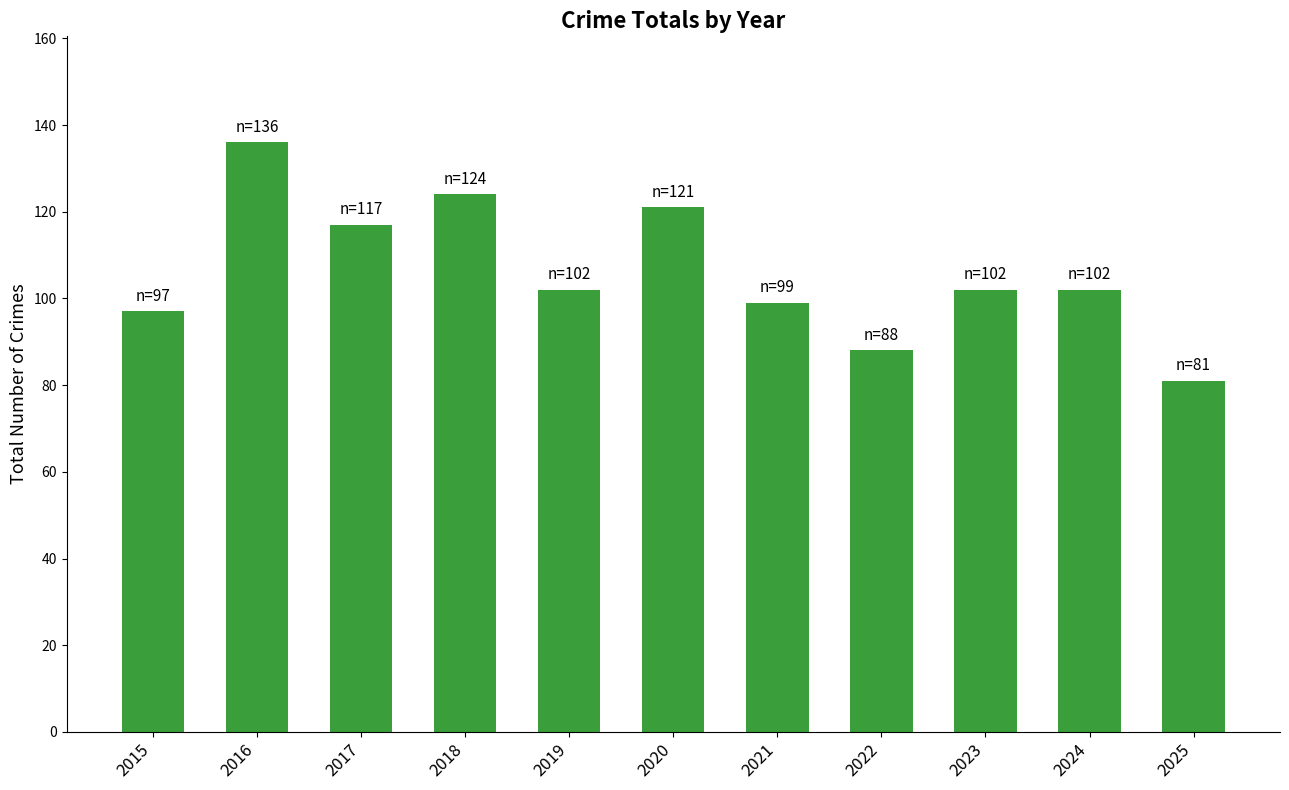

Are the bars grouped side by side (vs. stacked)?

No